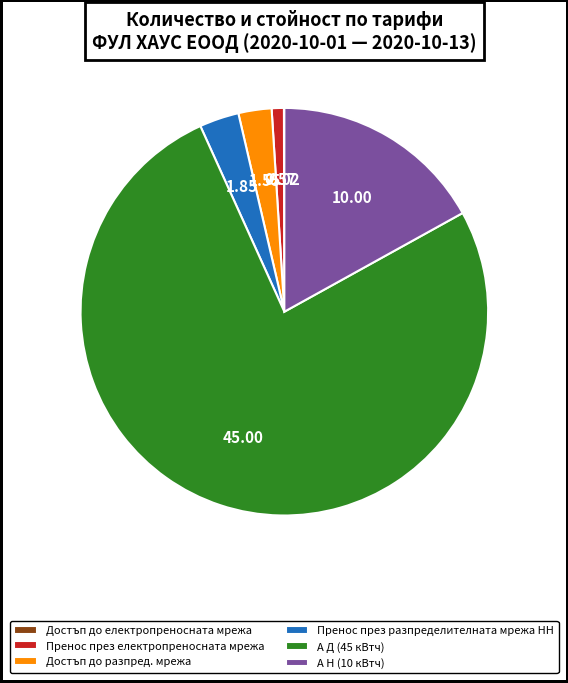

Between А Н (10 кВтч) and Достъп до разпред. мрежа, which is larger?

А Н (10 кВтч)